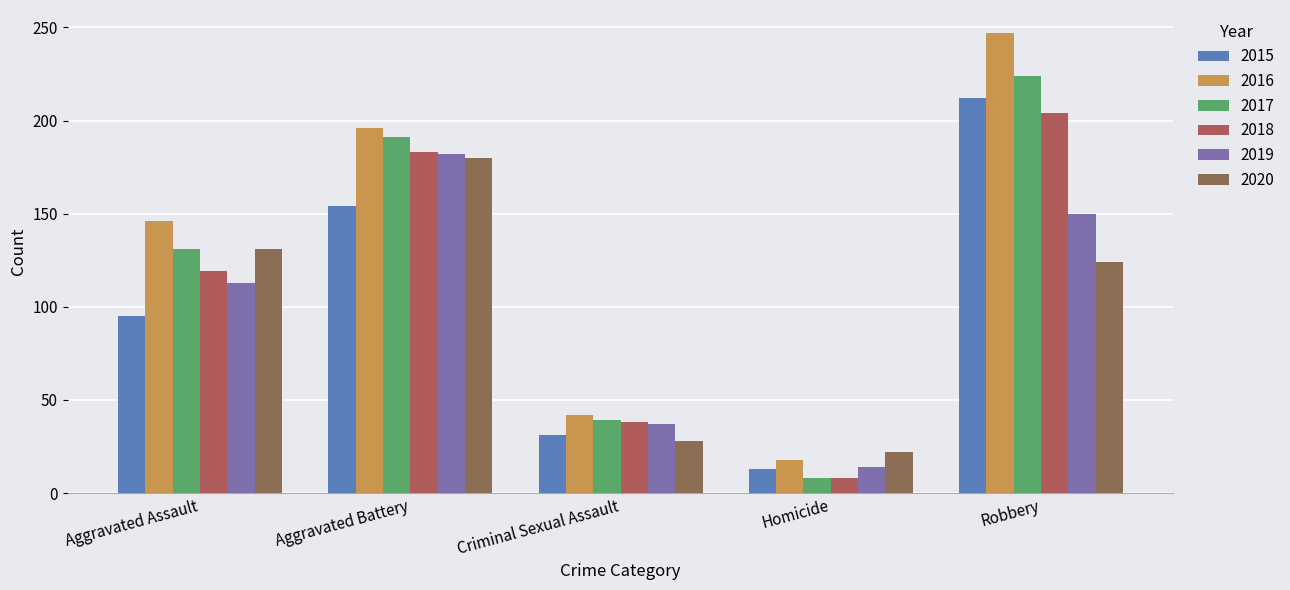

What is the label of the 4th bar from the right?

Aggravated Battery